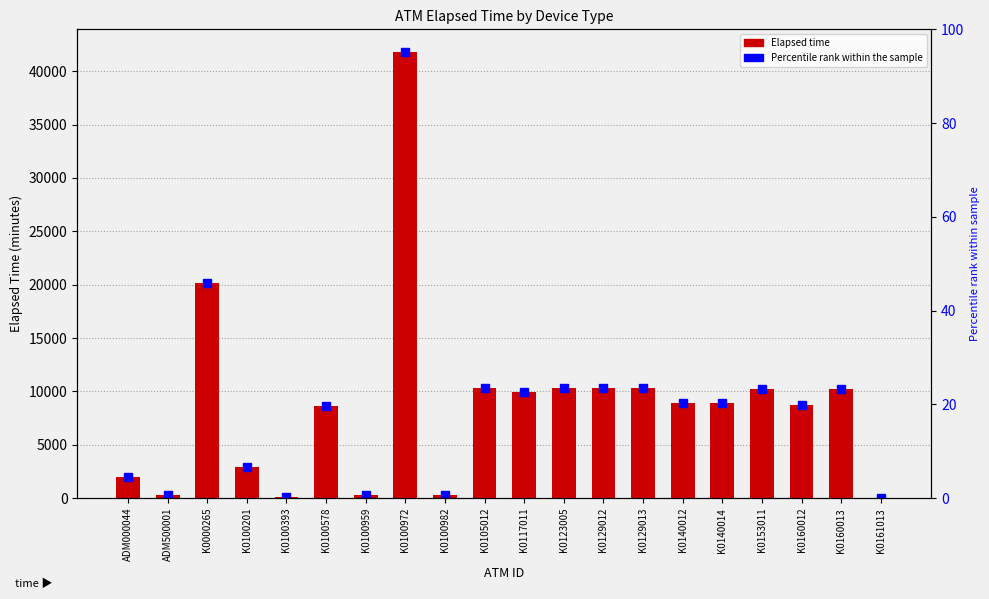

What is the maximum value shown in the chart?

41837